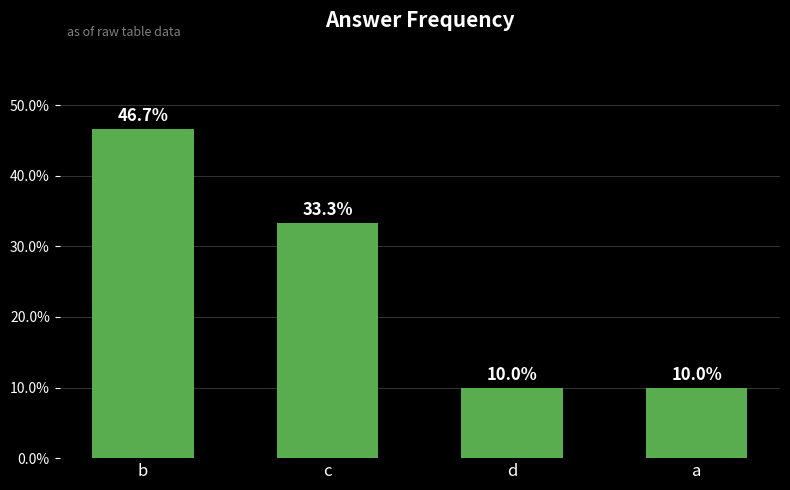

The value at a is 10.0. True or false?

True